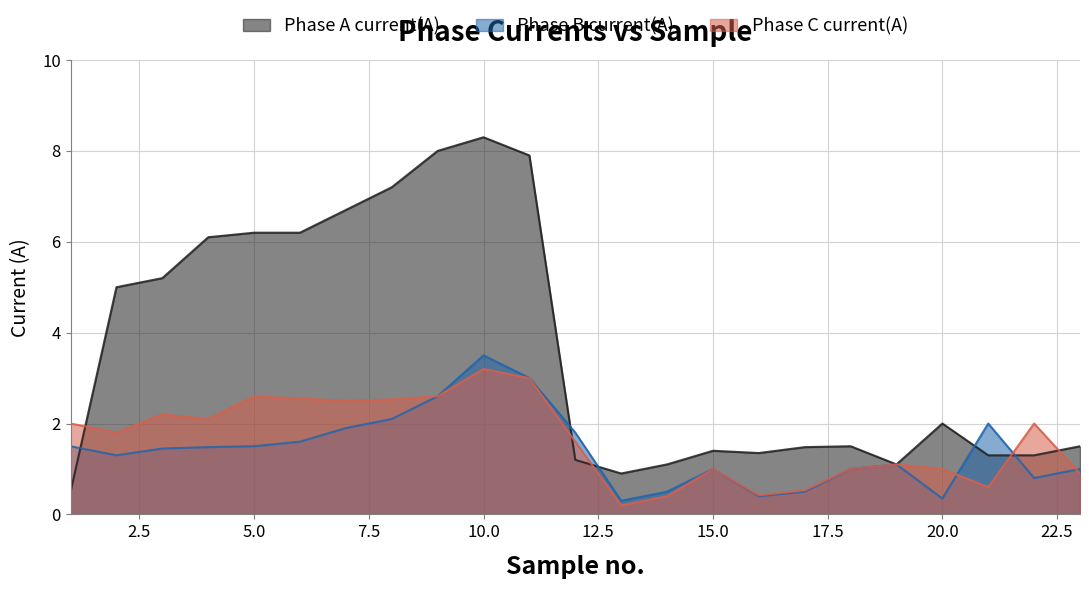

At which category does Phase C current(A) reach its first local valley?

2